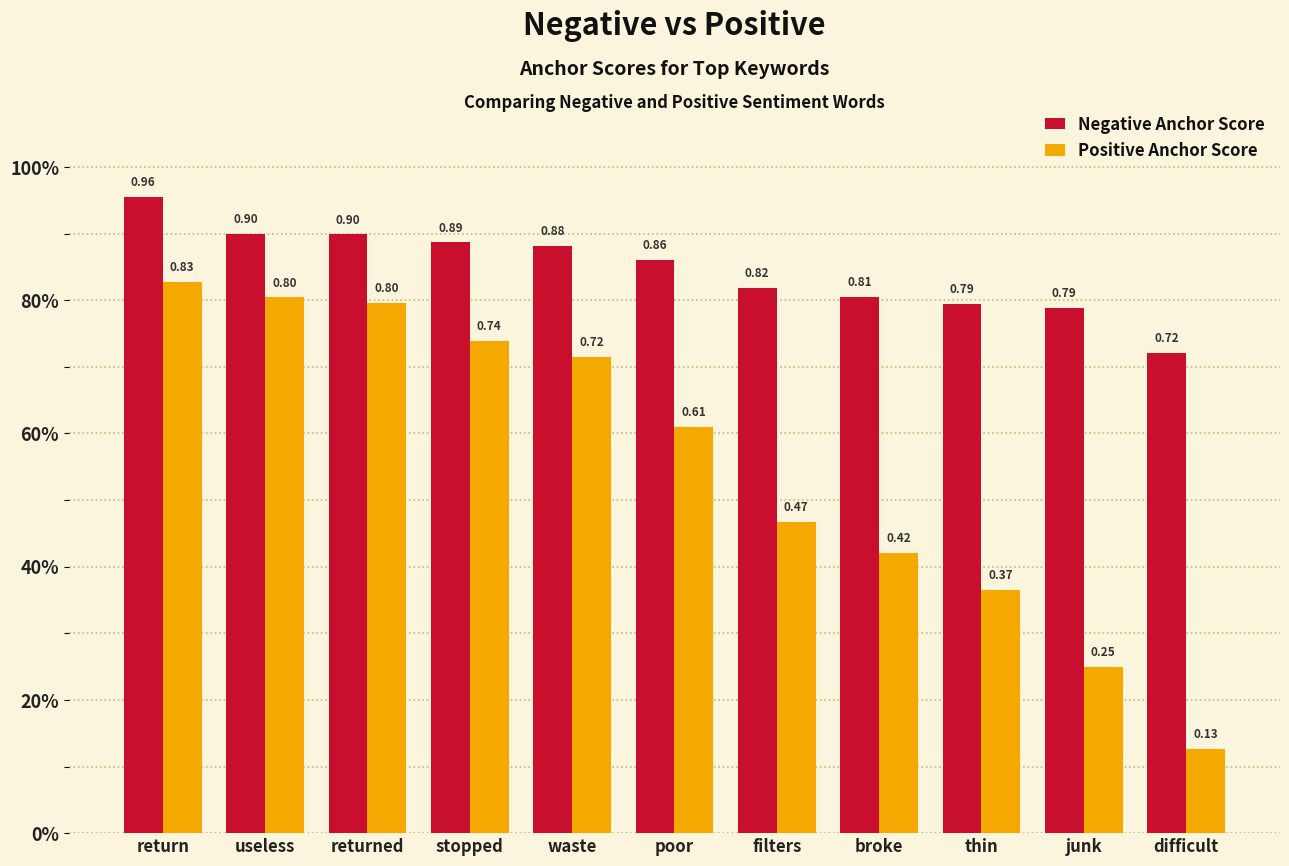

Which category has the lowest value in the Positive Anchor Score series?

difficult